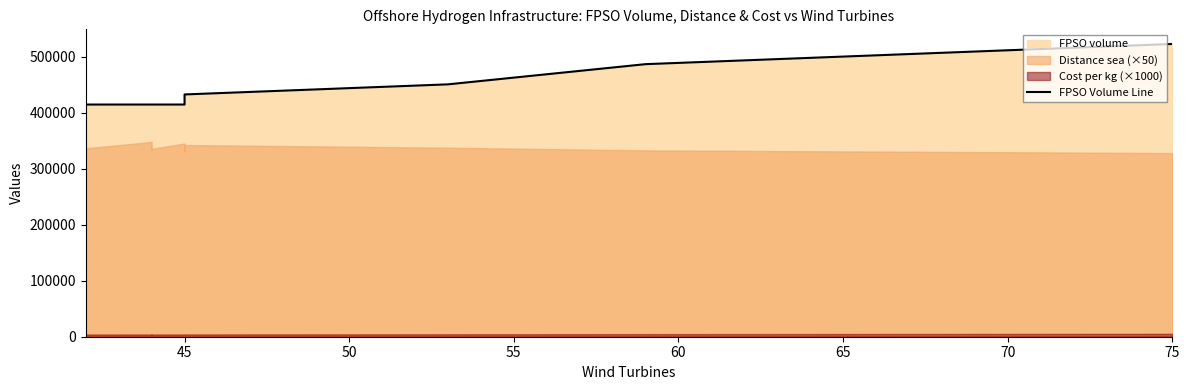

Reading left to right, list all the values displayed in this chart.

414366.6	414366.6	414366.6	414366.6	414366.6	414366.6	414366.6	414366.6	414366.6	414366.6	414366.6	414366.6	432382.5	450398.4	486430.3	522462.2